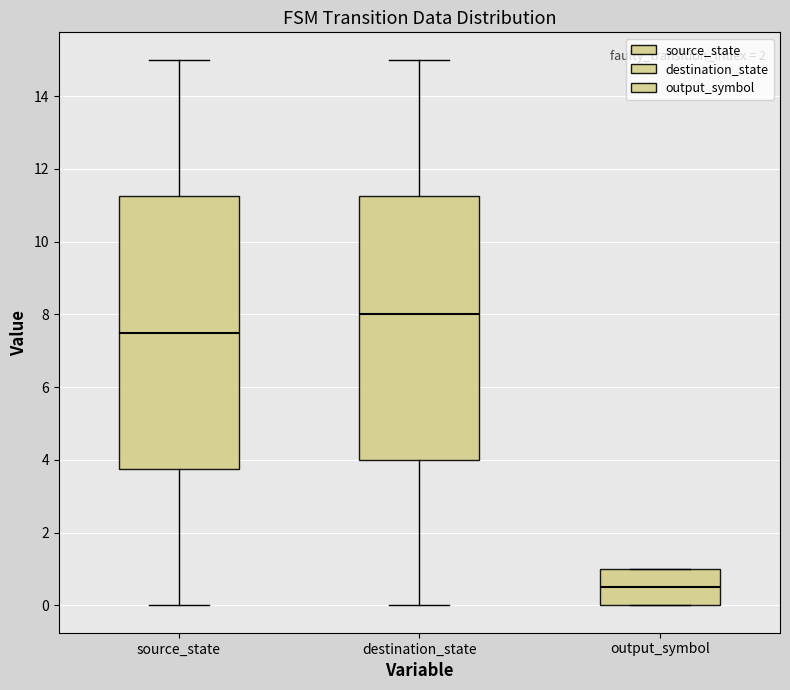

Reading left to right, read every box against the y-axis: the position of its median line, the range the box covers, and the ends of its whiskers. The values are not printed on the chart, so give them approximately, as read against the axis.

source_state: median 7.6, box 3.8 to 11.2, whiskers 0.0 to 15.0
destination_state: median 8.0, box 4.0 to 11.2, whiskers 0.0 to 15.0
output_symbol: median 0.6, box 0.0 to 1.0, whiskers 0.0 to 1.0